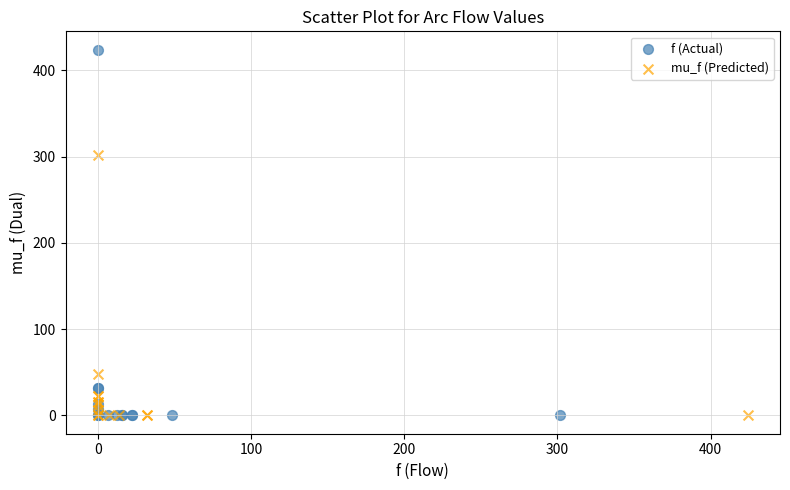

Which series contains the highest Y value?

f (Actual)